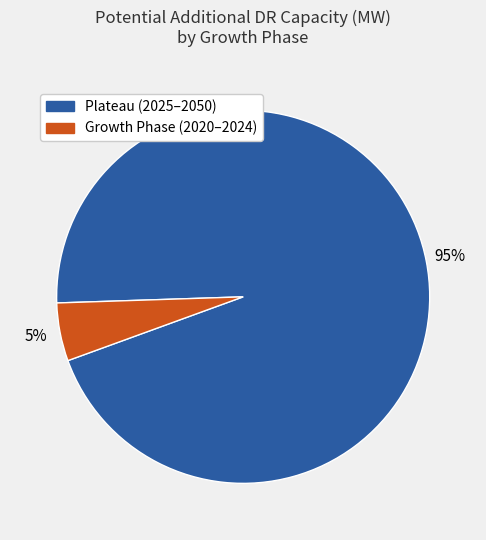

To the nearest percent, what is the difference between the largest and smallest slice percentages?

90%